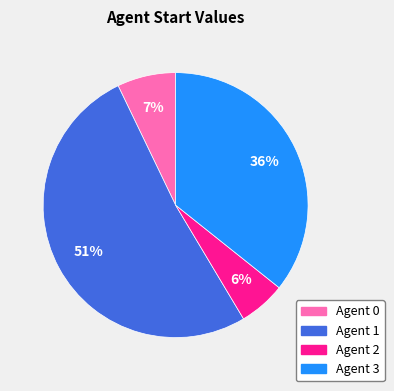

Which has a higher value, Agent 0 or Agent 1?

Agent 1